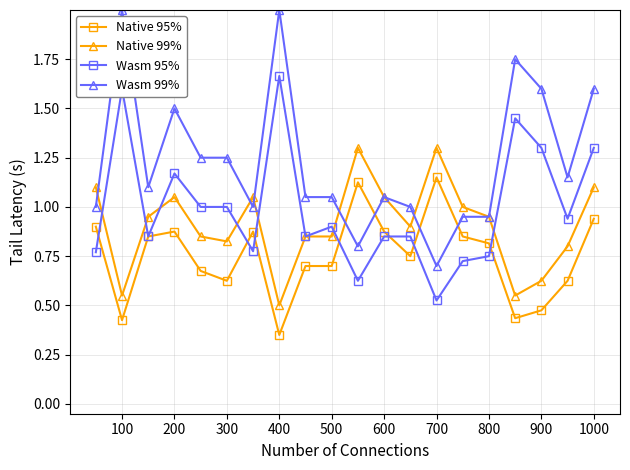

True or false: Native 95% and Wasm 99% intersect in this chart.

True